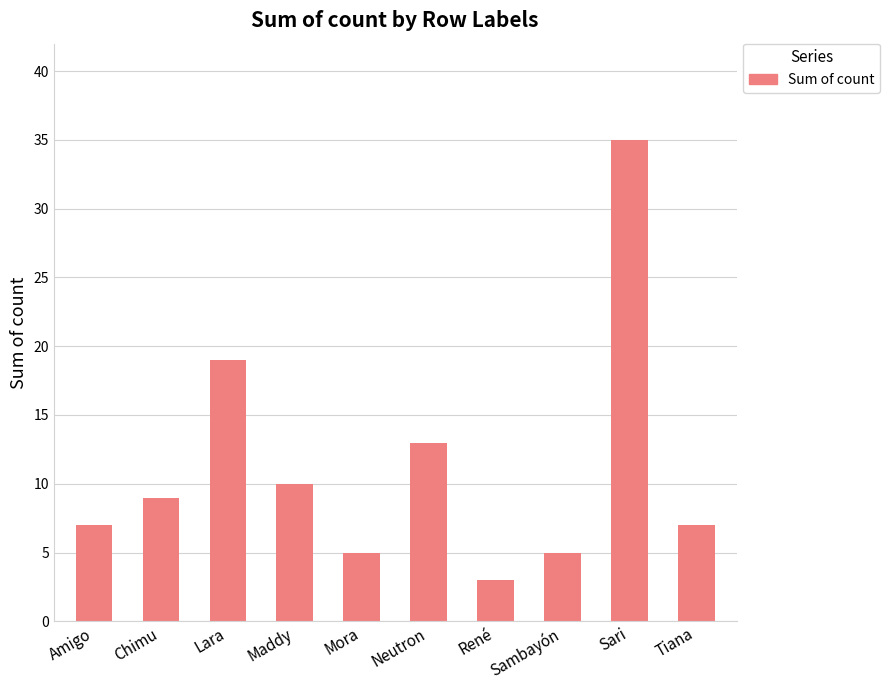

What is the minimum value shown in the chart?

3